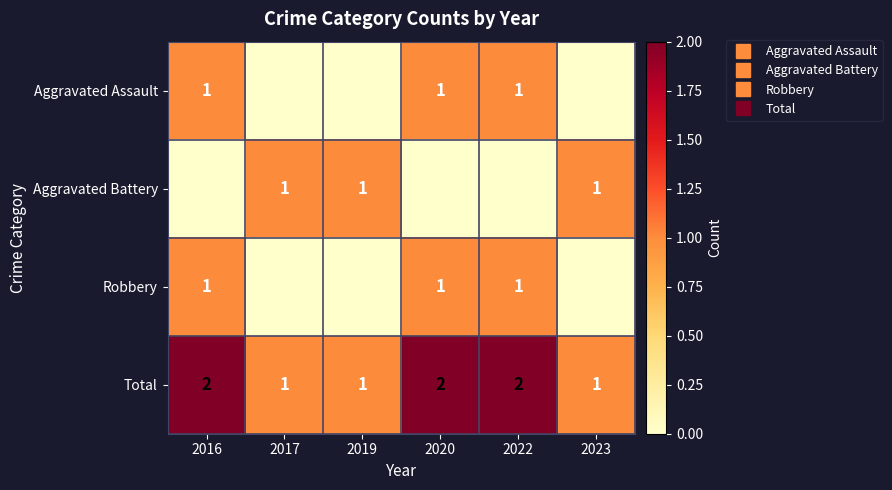

At 2016, list the series in order from smallest to largest.

Aggravated Battery, Aggravated Assault, Robbery, Total